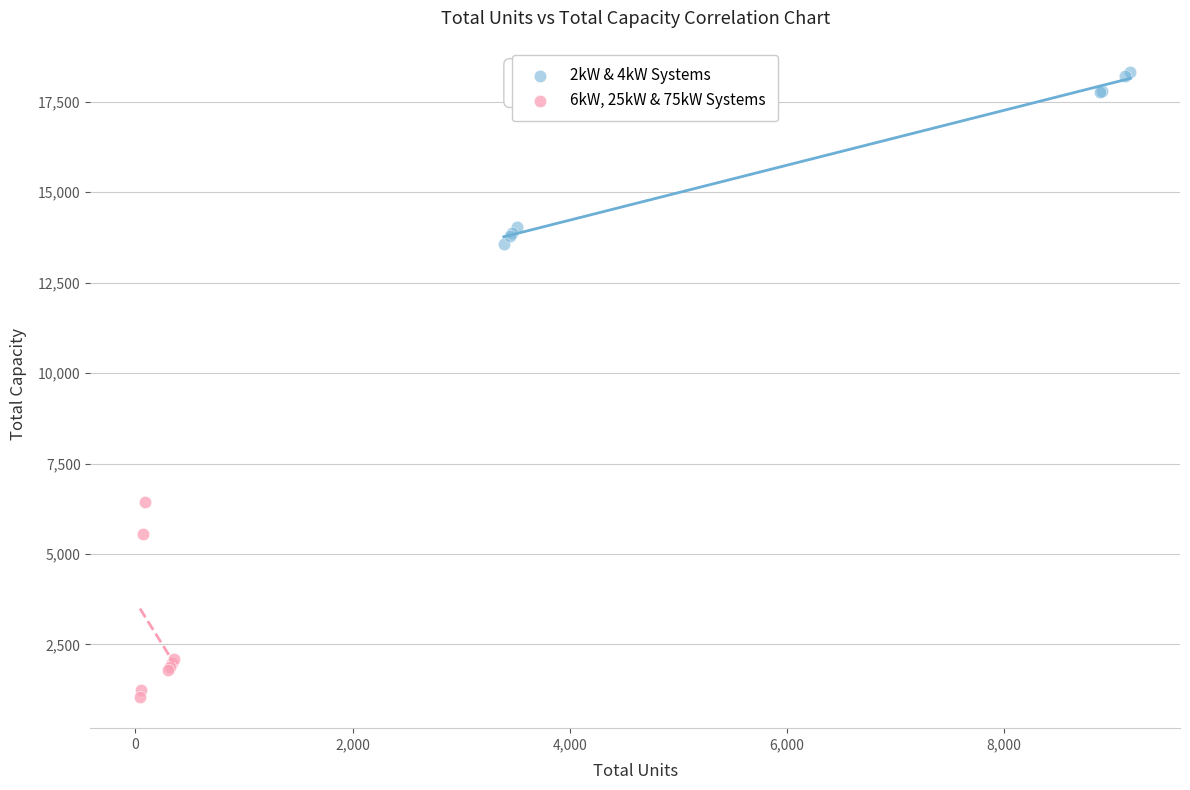

Which series reaches the maximum Y coordinate?

2kW & 4kW Systems